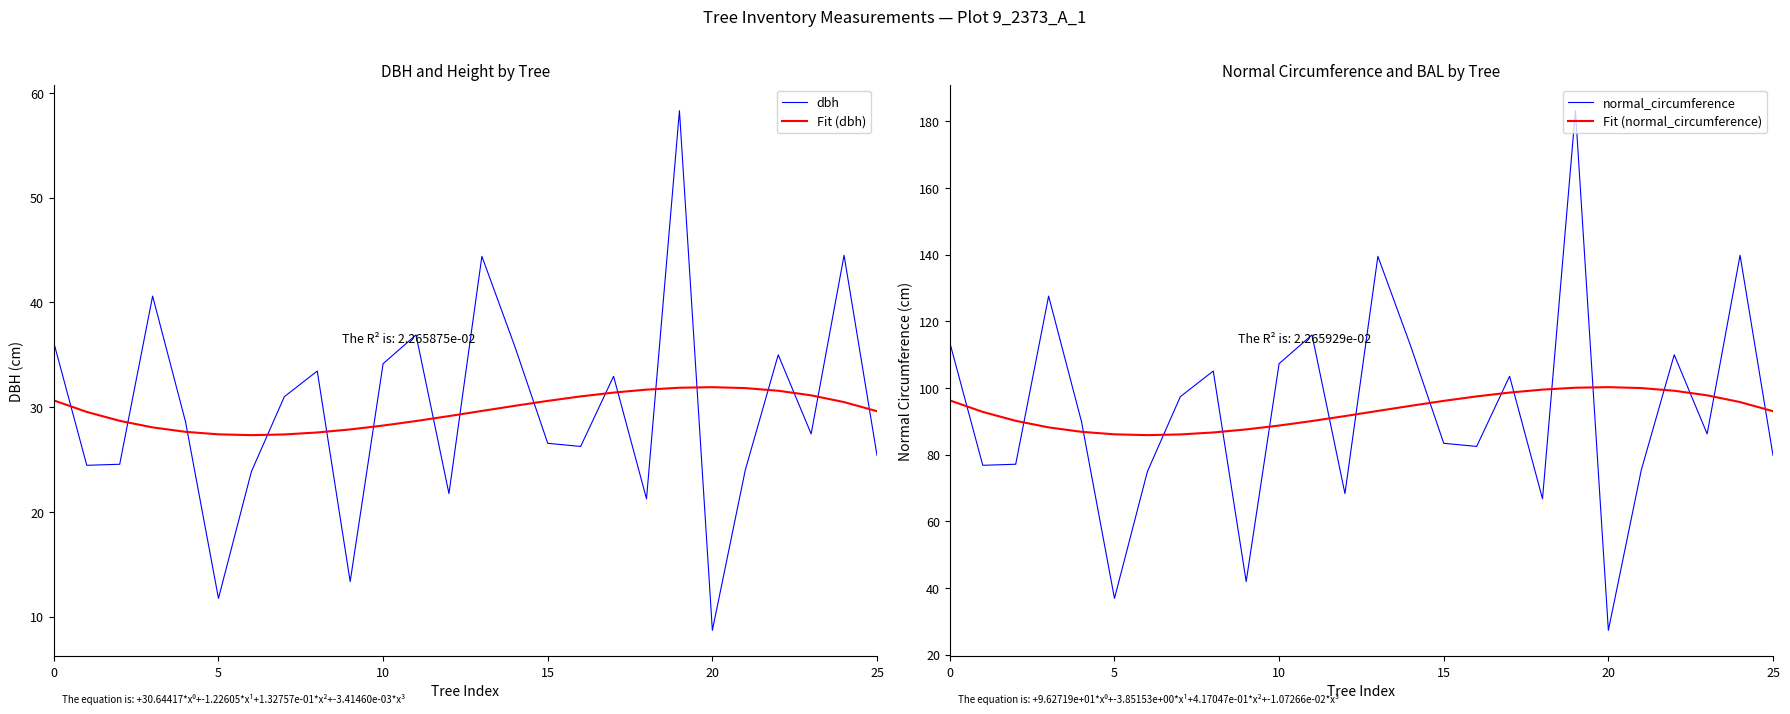

What are all the series names shown in the legend?

dbh, Fit (dbh), normal_circumference, Fit (normal_circumference)